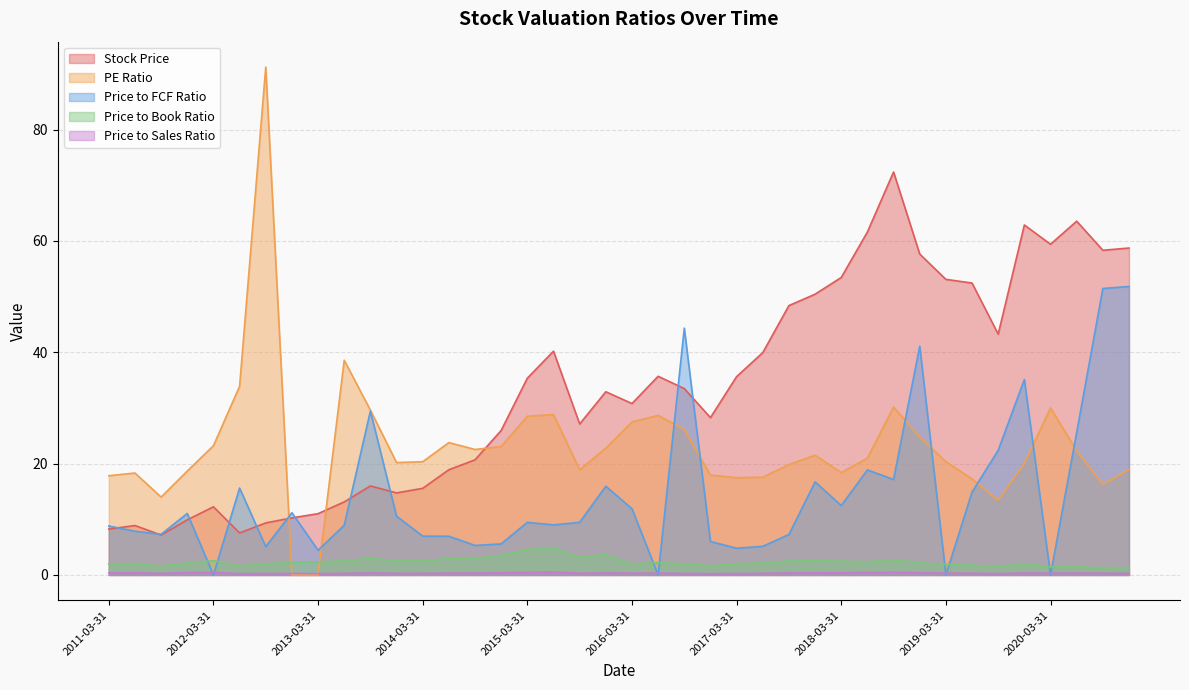

How many intersections are there between Price to Sales Ratio and Price to FCF Ratio?

8